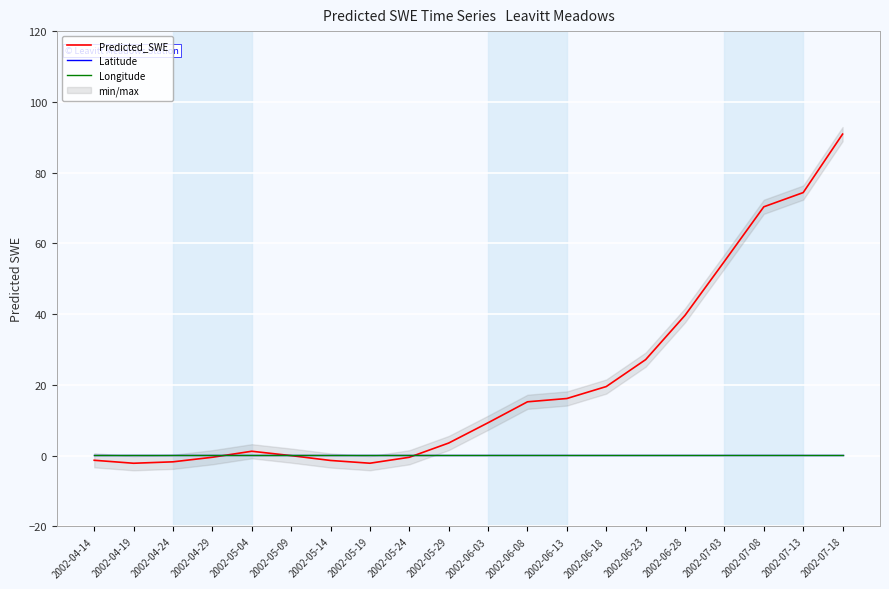

What is the total value across all series at 2002-04-29?

0.1